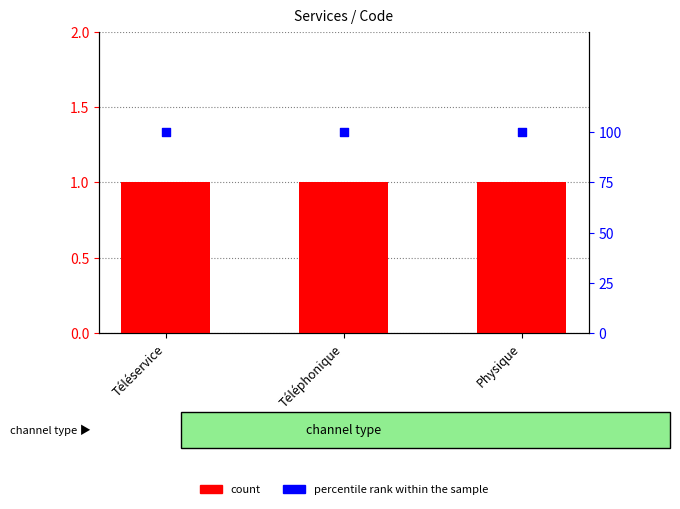

What are all the series names shown in the legend?

count, percentile rank within the sample